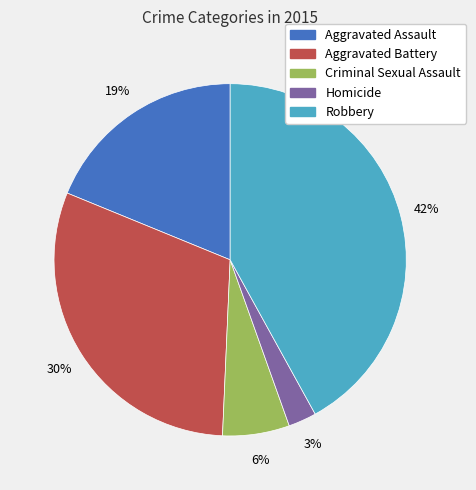

How many segments does this pie chart have?

5